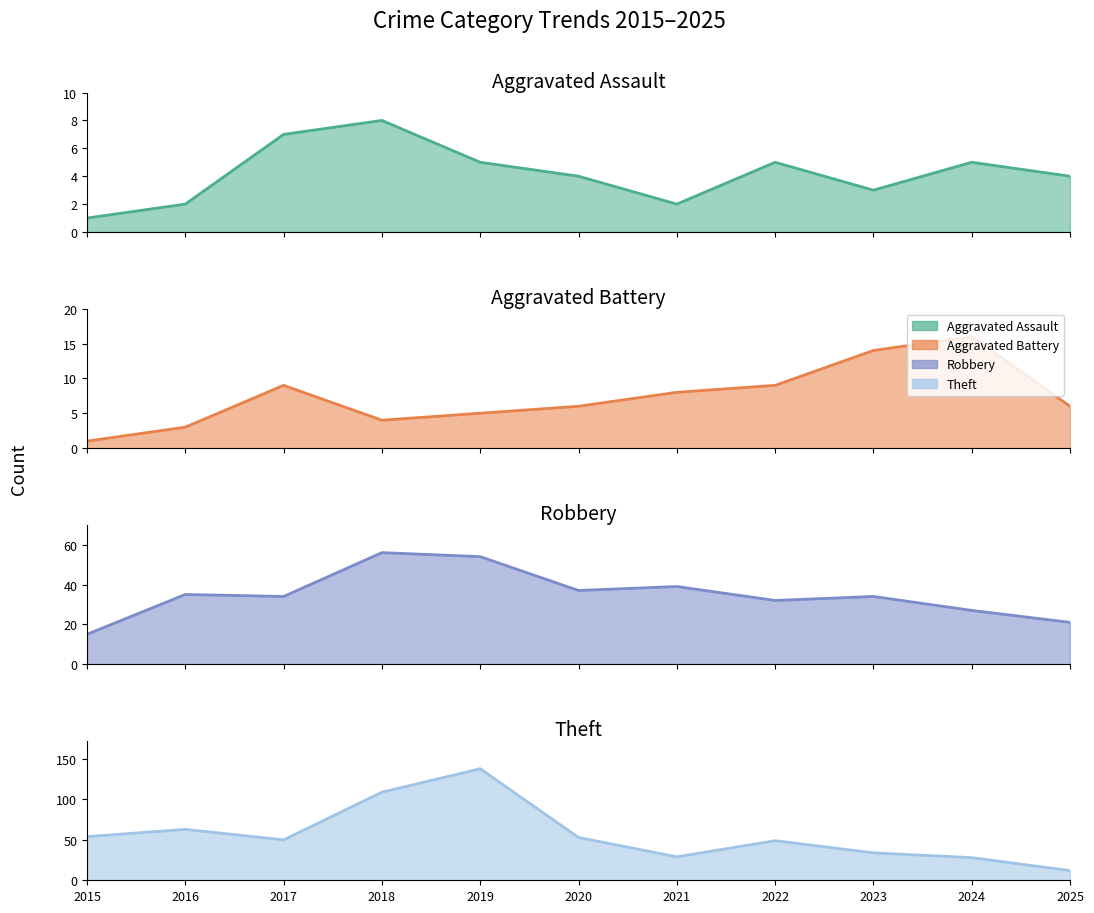

What is the approximate value of Aggravated Assault at 2021?

2